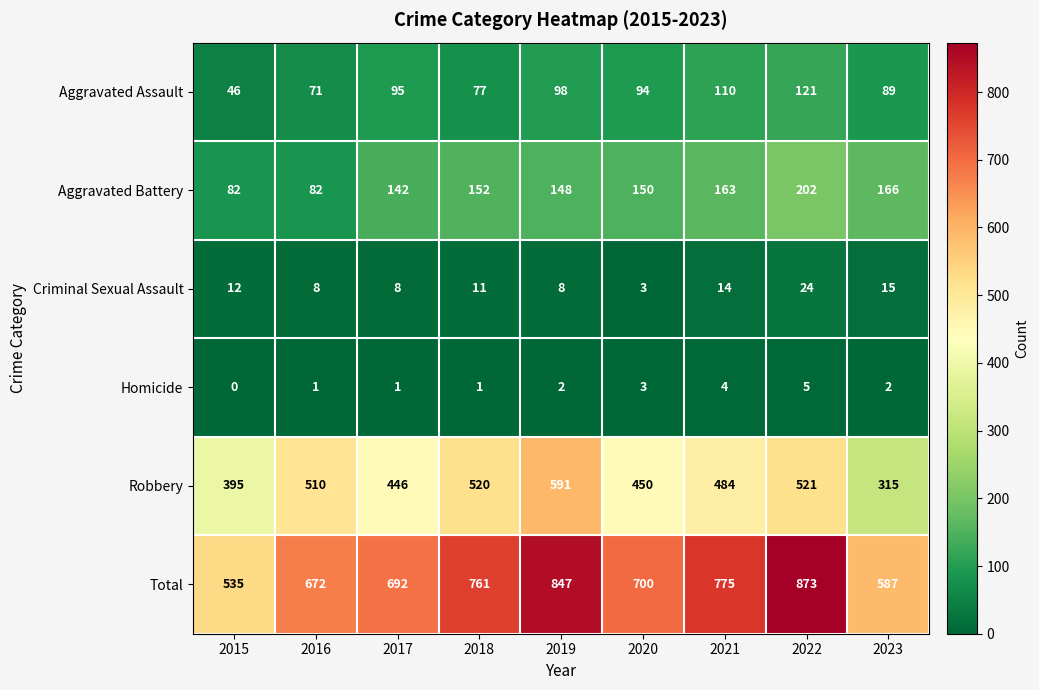

Which series has the largest total across all categories?

Total